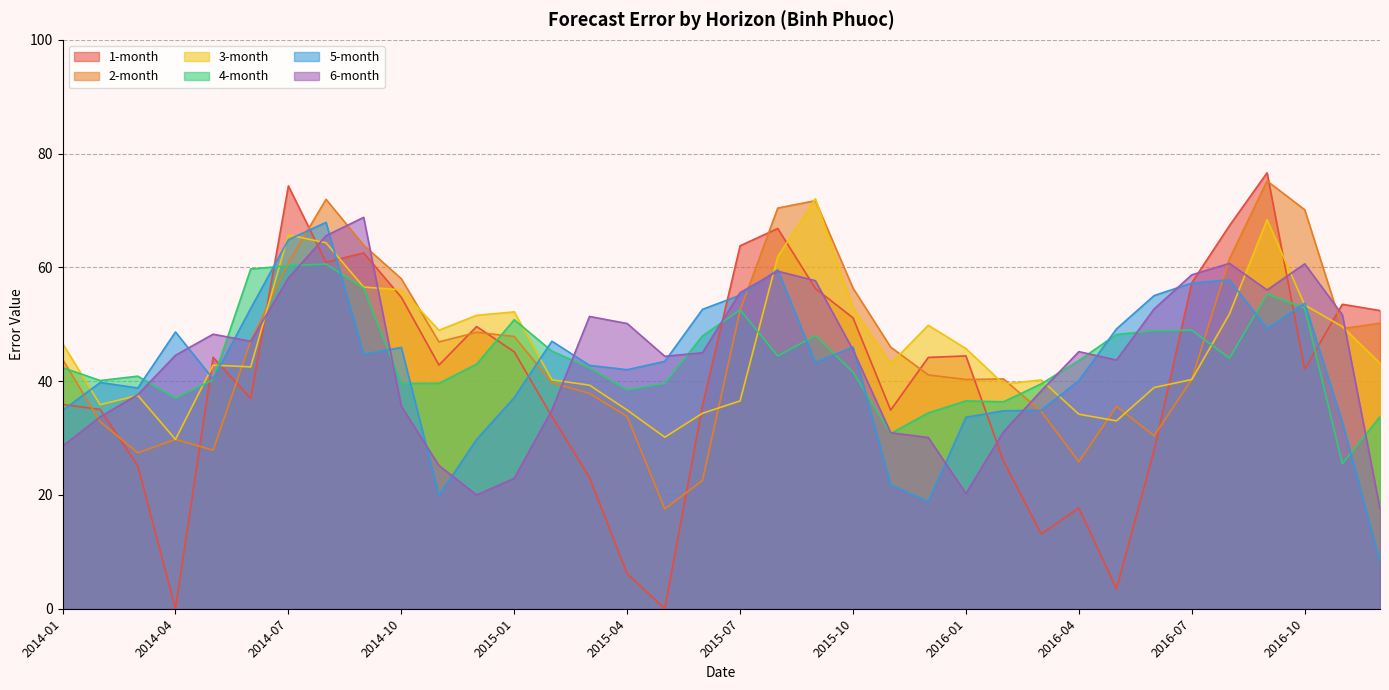

Which series ends up on top after the final intersection of 6-month and 1-month?

1-month